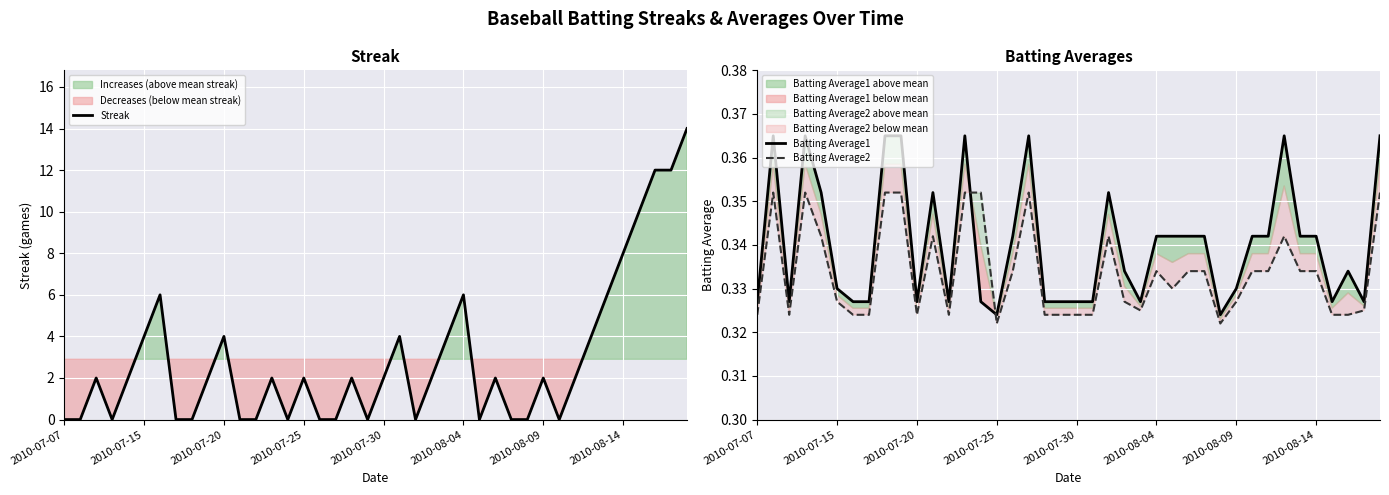

Which series has the largest total across all categories?

Streak